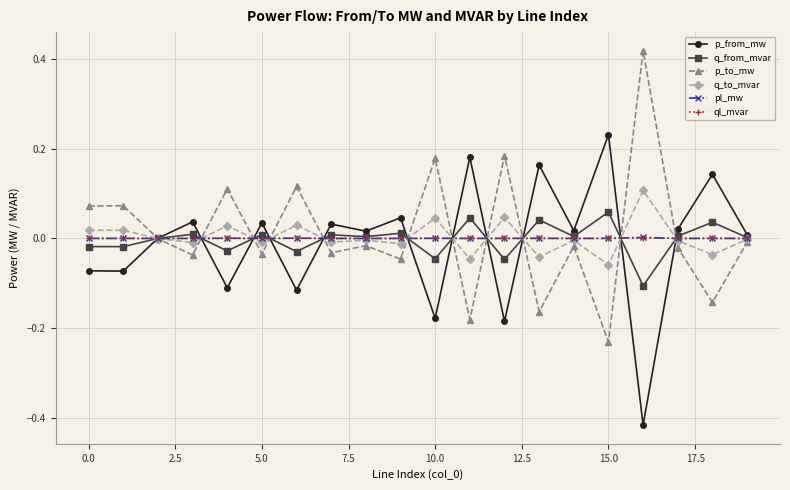

True or false: p_from_mw has more than 1 points higher than both neighbors.

True